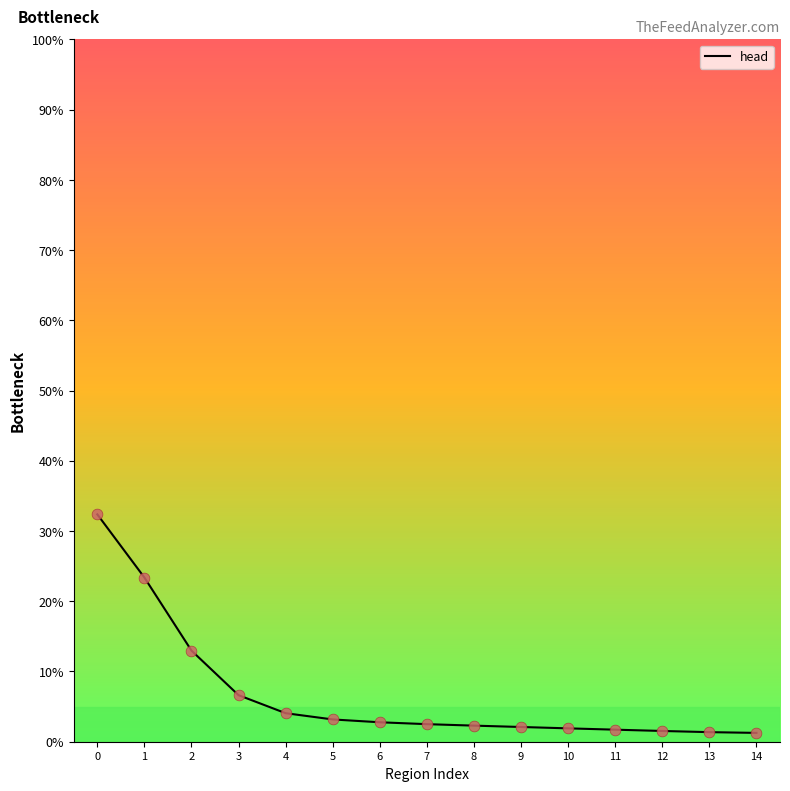

Approximately how many times larger is the value at 12 compared to 13?

1.1